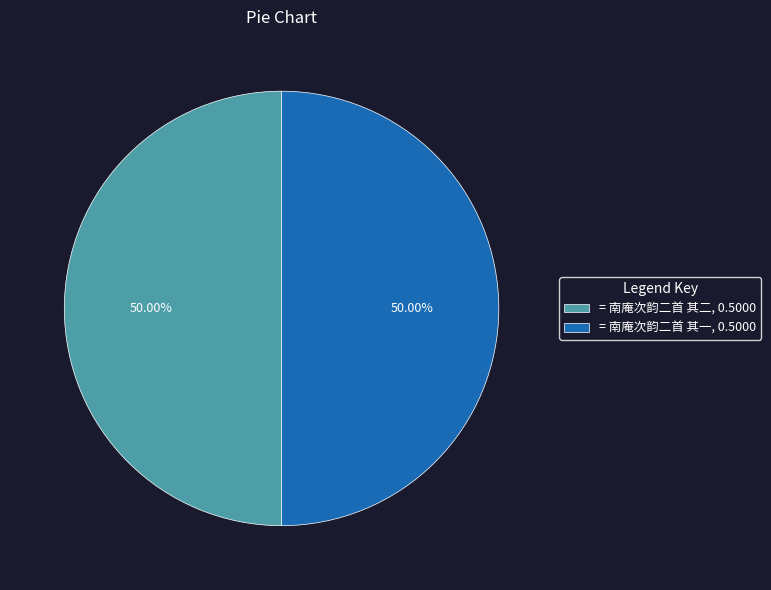

What is the ratio of the value at = 南庵次韵二首 其二, 0.5000 to the value at = 南庵次韵二首 其一, 0.5000?

1.0